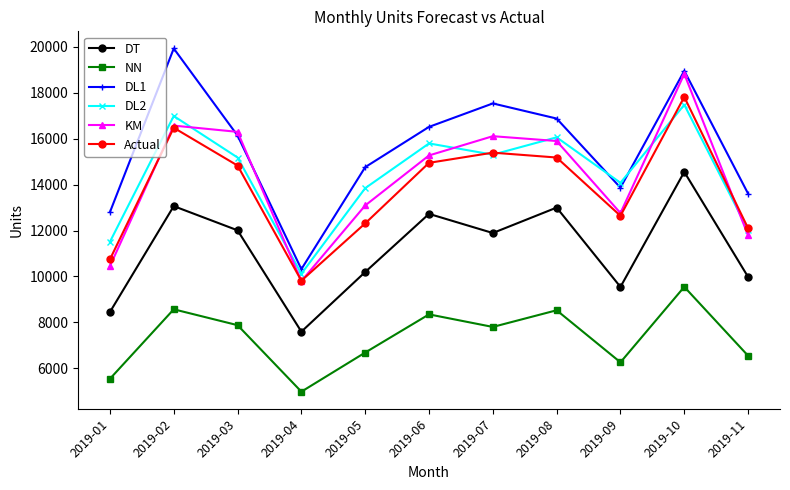

Rank the series at 2019-06 from lowest to highest value.

NN, DT, Actual, KM, DL2, DL1